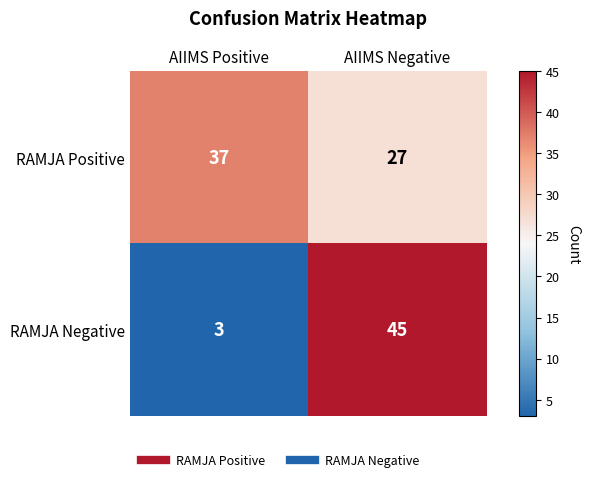

Which series has the widest spread of values?

RAMJA Negative